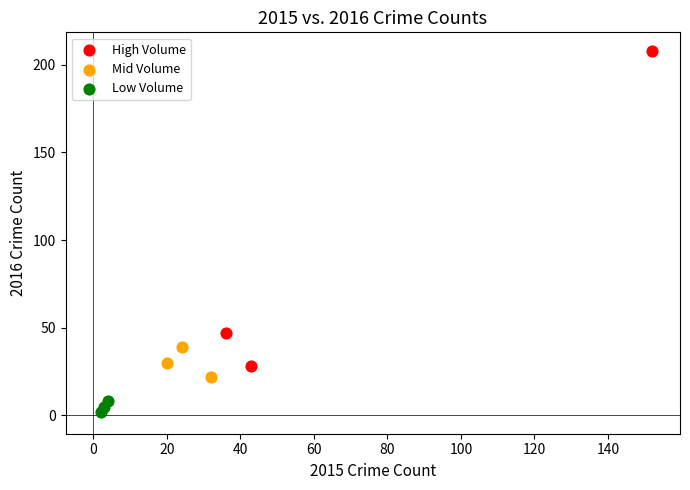

Which series reaches the maximum Y coordinate?

High Volume